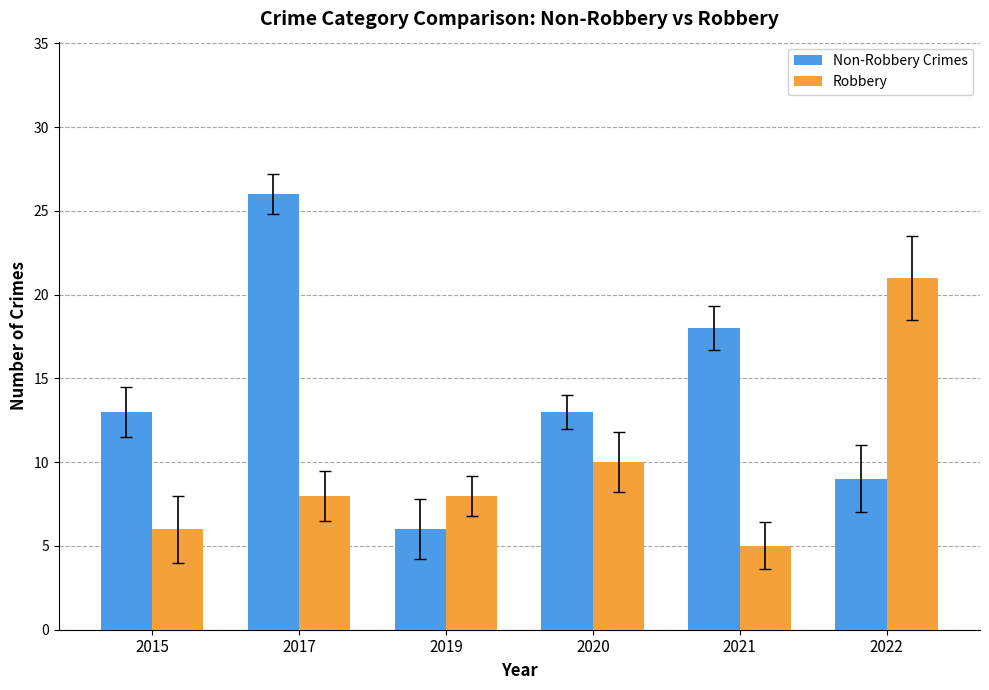

The value of Non-Robbery Crimes at 2020 is 13. True or false?

True